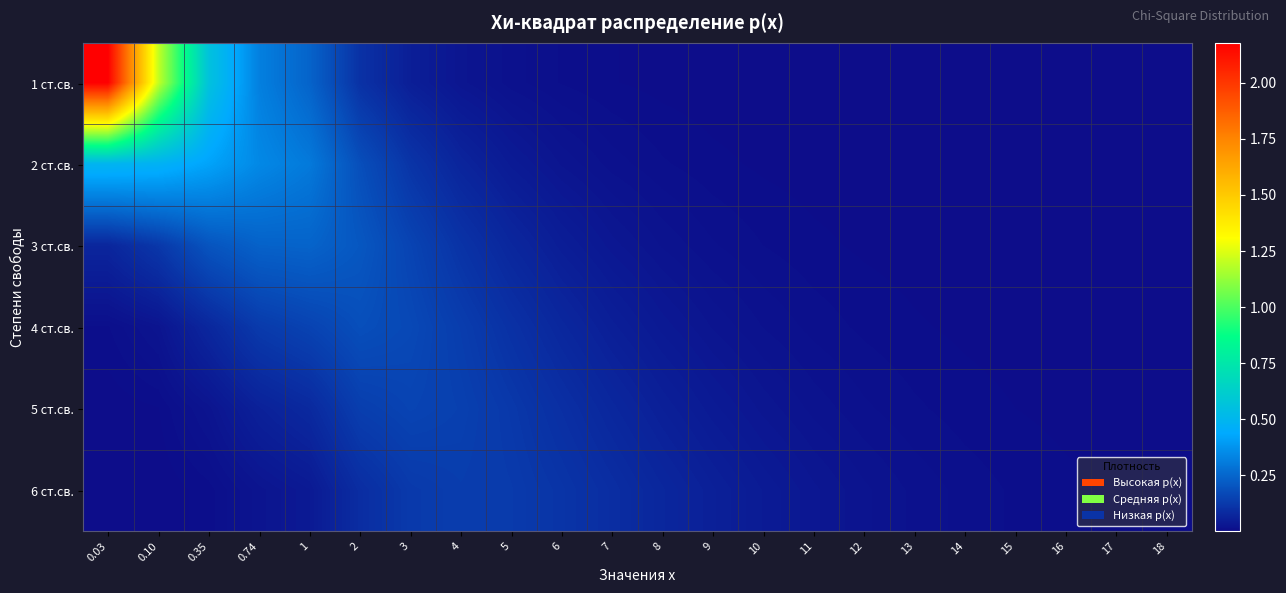

Reading left to right, what are all the values shown in this chart?

1 ст.св.: 0.03=2.2	0.10=1.2	0.35=0.6	0.74=0.3	1=0.2	2=0.1	3=0.1	4=0.0	5=0.0	6=0.0	7=0.0	8=0.0	9=0.0	10=0.0	11=0.0	12=0.0	13=0.0	14=0.0	15=0.0	16=0.0	17=0.0	18=0.0
2 ст.св.: 0.03=0.5	0.10=0.5	0.35=0.4	0.74=0.3	1=0.3	2=0.2	3=0.1	4=0.1	5=0.0	6=0.0	7=0.0	8=0.0	9=0.0	10=0.0	11=0.0	12=0.0	13=0.0	14=0.0	15=0.0	16=0.0	17=0.0	18=0.0
3 ст.св.: 0.03=0.1	0.10=0.1	0.35=0.2	0.74=0.2	1=0.2	2=0.2	3=0.2	4=0.1	5=0.1	6=0.0	7=0.0	8=0.0	9=0.0	10=0.0	11=0.0	12=0.0	13=0.0	14=0.0	15=0.0	16=0.0	17=0.0	18=0.0
4 ст.св.: 0.03=0.0	0.10=0.0	0.35=0.1	0.74=0.1	1=0.2	2=0.2	3=0.2	4=0.1	5=0.1	6=0.1	7=0.1	8=0.0	9=0.0	10=0.0	11=0.0	12=0.0	13=0.0	14=0.0	15=0.0	16=0.0	17=0.0	18=0.0
5 ст.св.: 0.03=0.0	0.10=0.0	0.35=0.0	0.74=0.1	1=0.1	2=0.1	3=0.2	4=0.1	5=0.1	6=0.1	7=0.1	8=0.1	9=0.0	10=0.0	11=0.0	12=0.0	13=0.0	14=0.0	15=0.0	16=0.0	17=0.0	18=0.0
6 ст.св.: 0.03=0.0	0.10=0.0	0.35=0.0	0.74=0.0	1=0.0	2=0.1	3=0.1	4=0.1	5=0.1	6=0.1	7=0.1	8=0.1	9=0.1	10=0.0	11=0.0	12=0.0	13=0.0	14=0.0	15=0.0	16=0.0	17=0.0	18=0.0